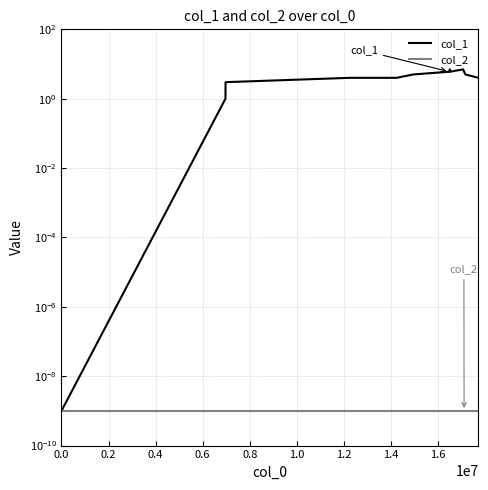

What is the spread (max minus min) of values at 1.6?

6.0